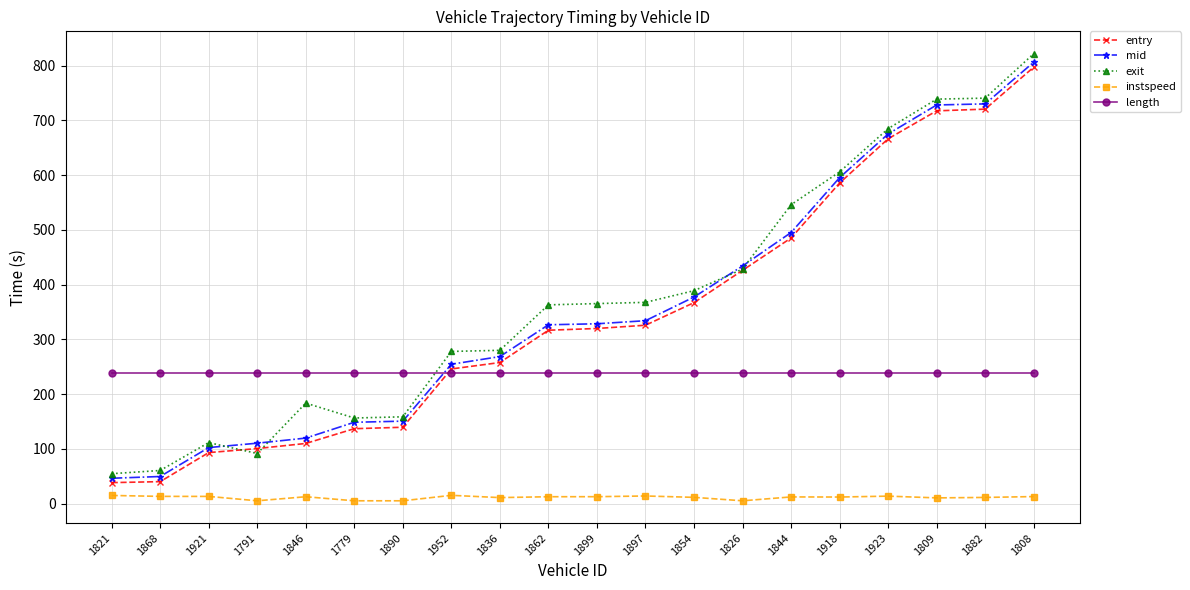

True or false: instspeed and length cross at least once.

False